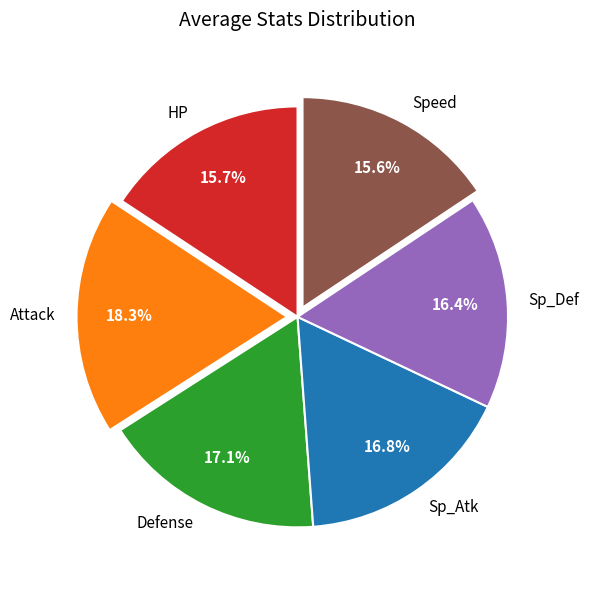

Approximately how many times larger is the value at Sp_Def compared to Sp_Atk?

1.0